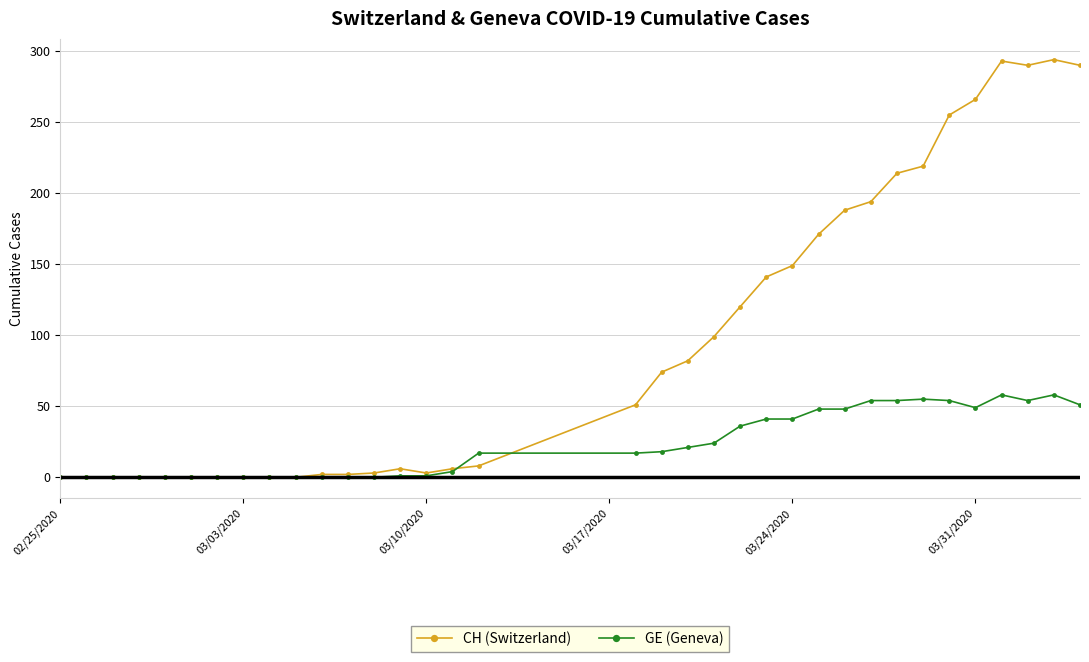

What is the difference between the second highest and minimum values in the GE (Geneva) series?

58